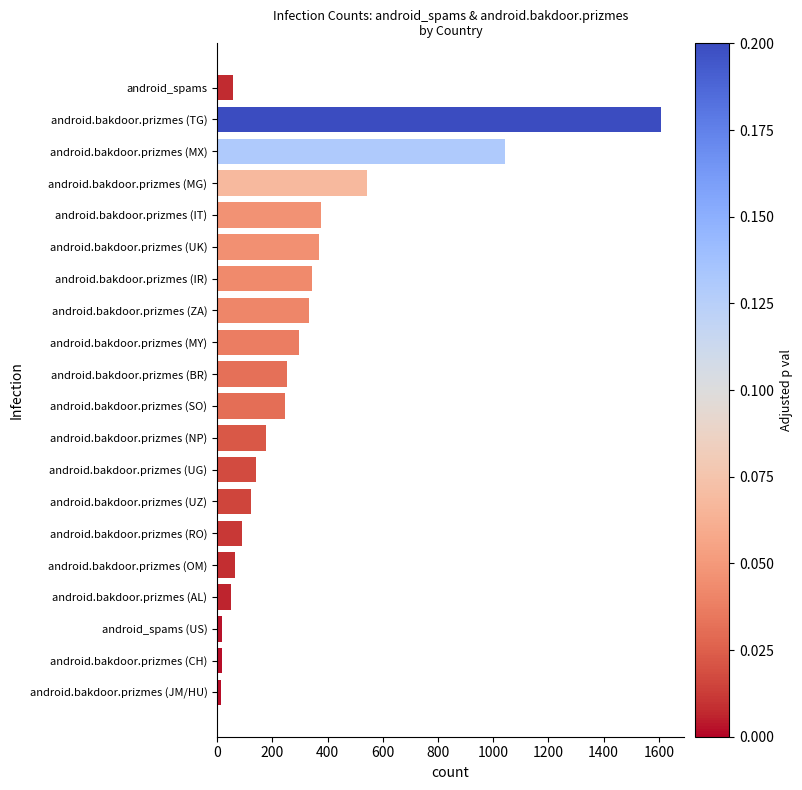

What is the average value?

308